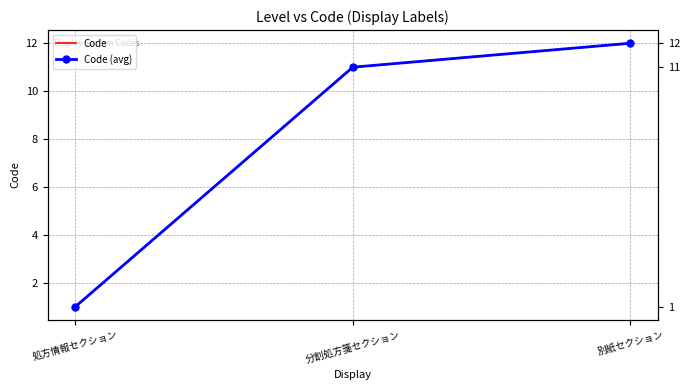

List the series in order of their peak value, lowest first.

Code, Code (avg)